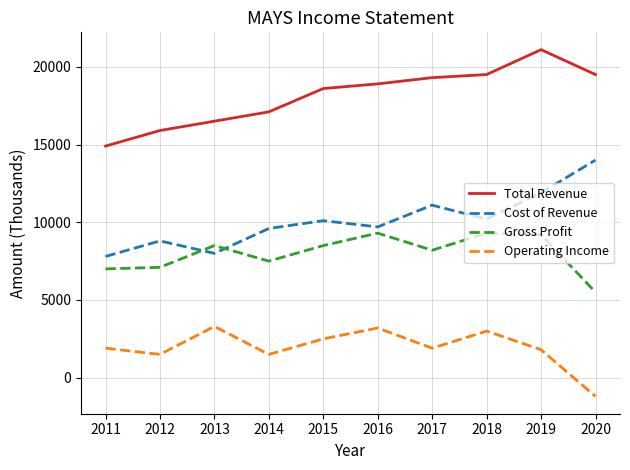

What value does the Gross Profit series have at 2012?

7100